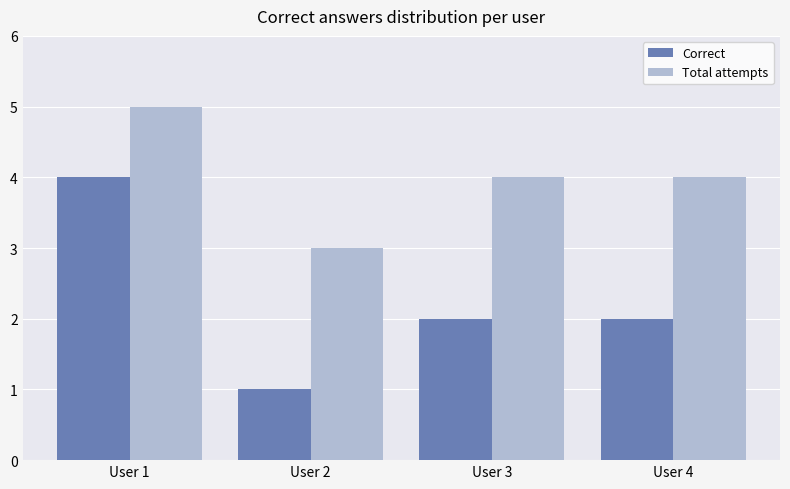

What is the difference between the maximum and minimum values in the Total attempts series?

2